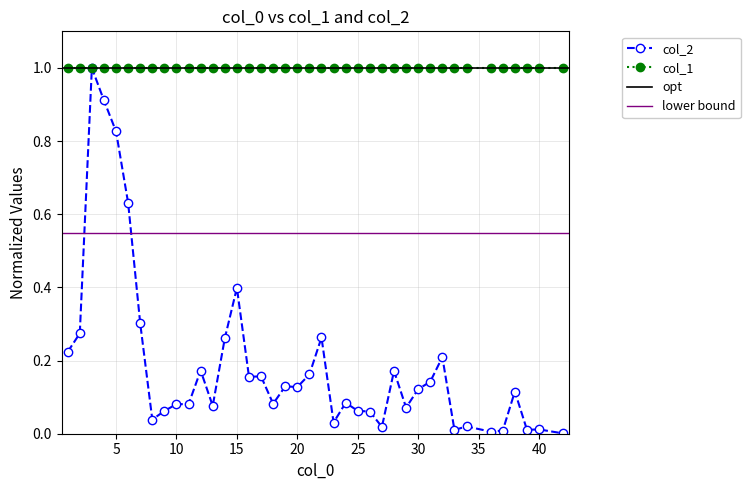

At which label is the value closest to 0?

42